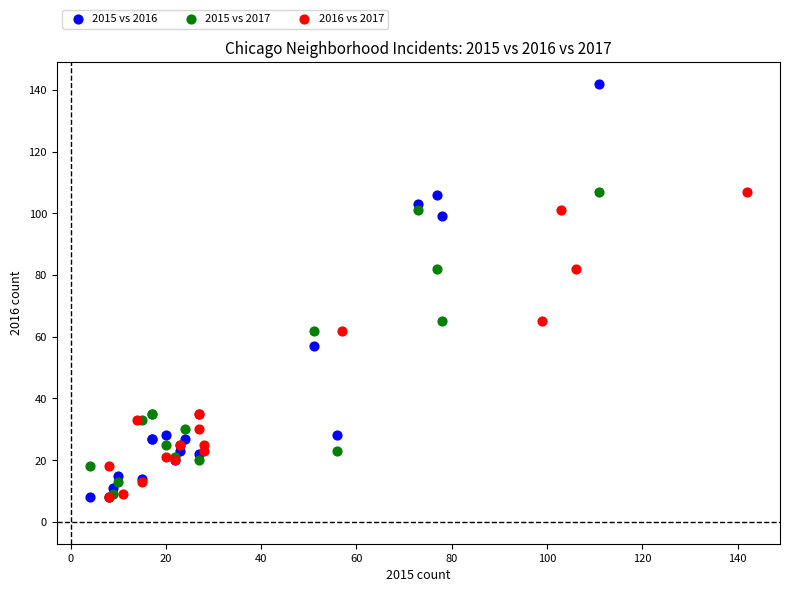

Which series has the widest spread of Y values?

2015 vs 2016